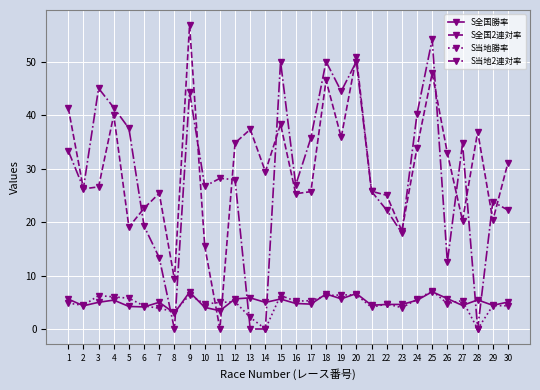

Does the chart display data point markers on the line(s)?

Yes